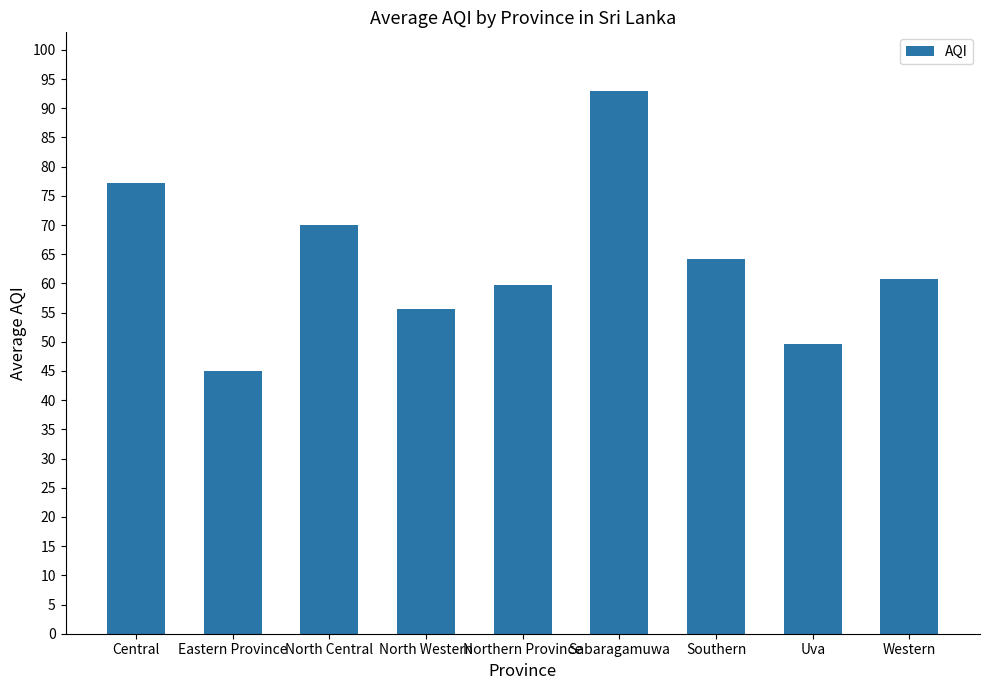

At which category does the chart reach its minimum across all series?

Eastern Province